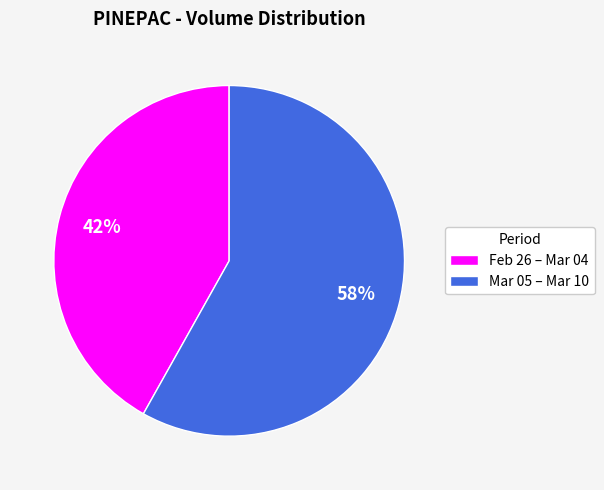

Combined, do Mar 05 – Mar 10 and Feb 26 – Mar 04 account for over 50%?

Yes